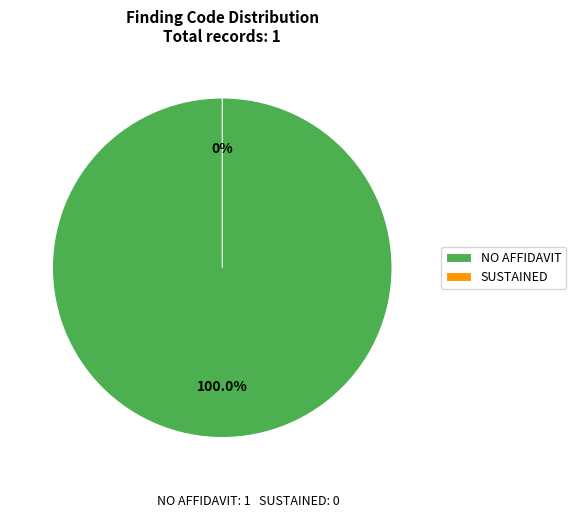

How many slices are in this pie chart?

2